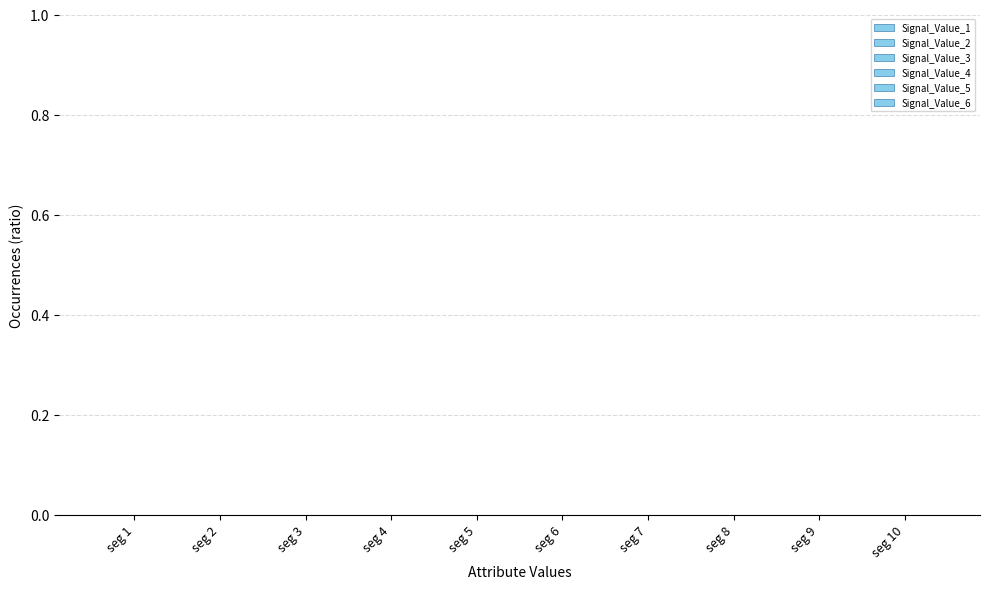

Which series has the largest total across all categories?

Signal_Value_6